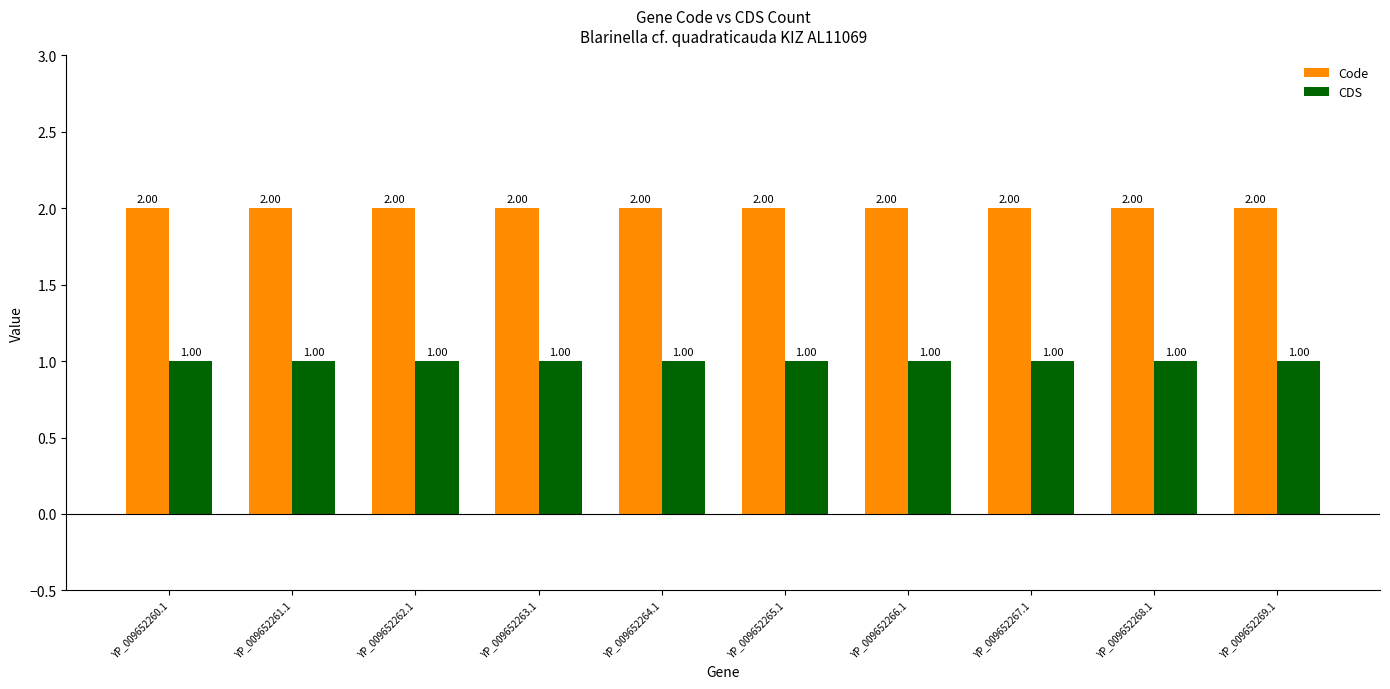

The value of CDS at YP_009652265.1 is 0. True or false?

False